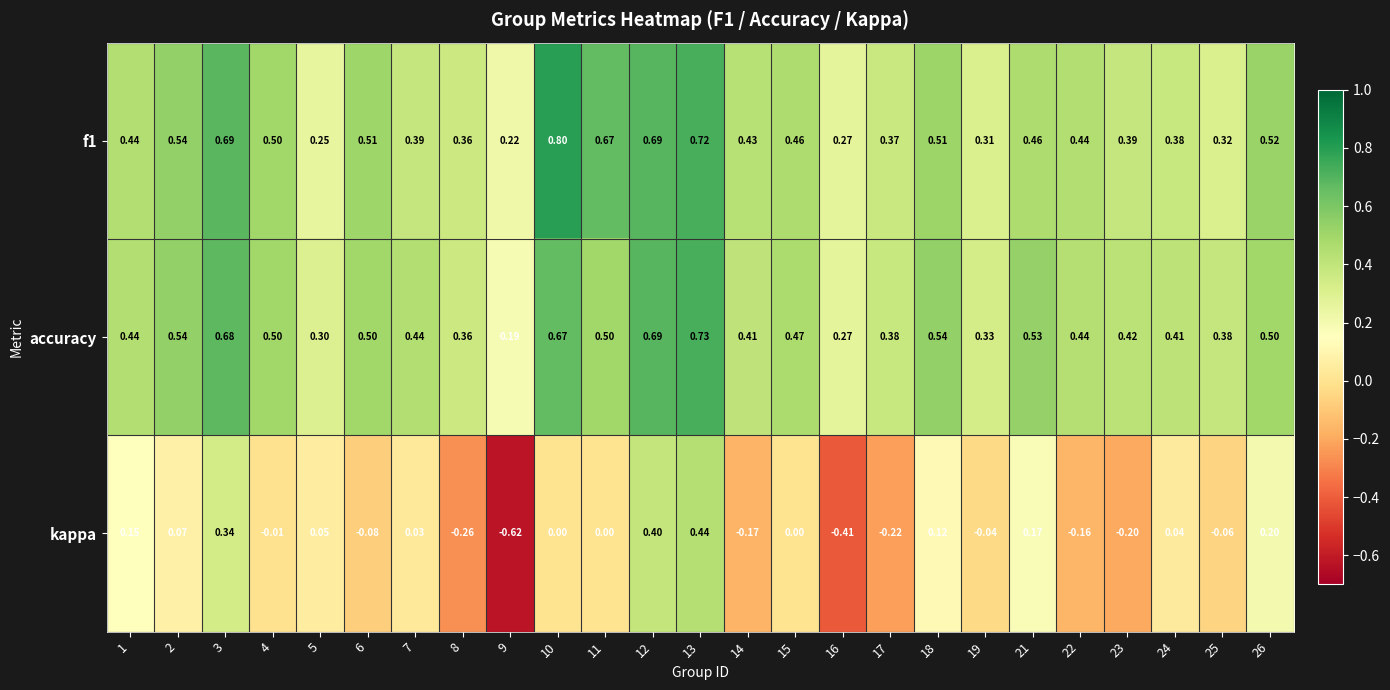

At which category is the sum across all series the highest?

13